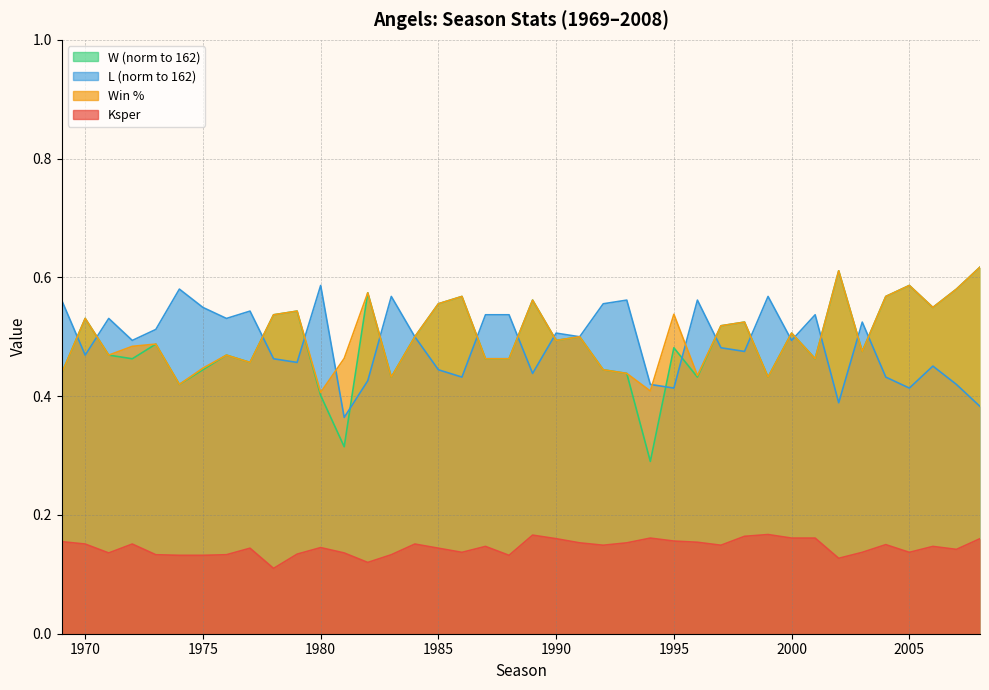

After their last crossing, which series has the higher values: L or W?

W